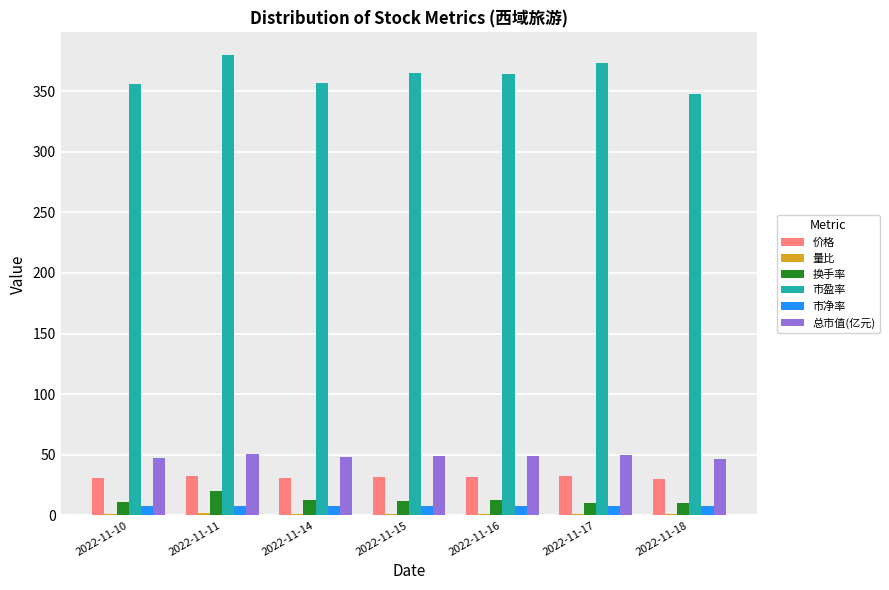

True or false: 市盈率 has a value of 364.9 at 2022-11-15.

True